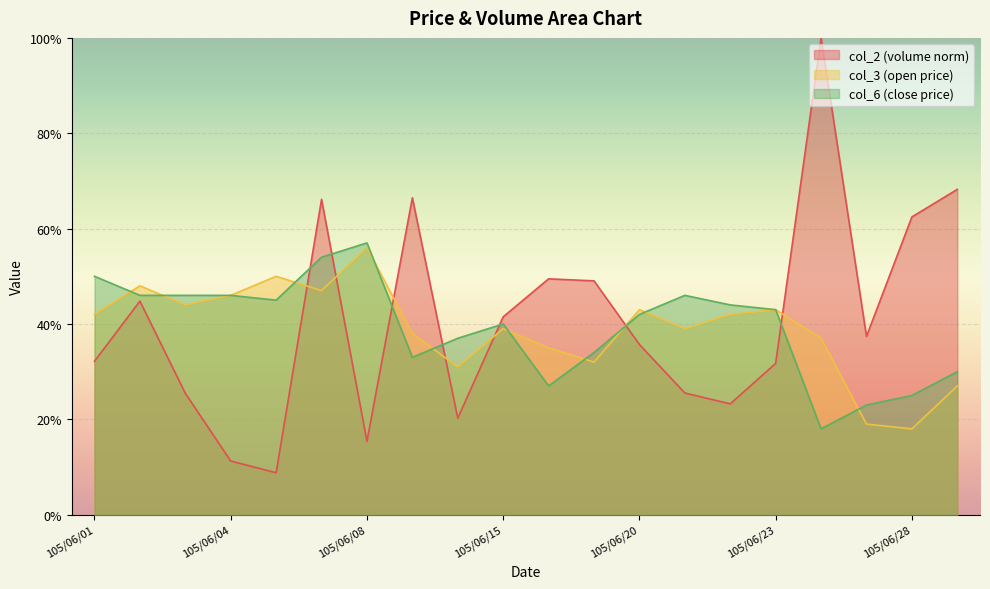

What are all the series names shown in the legend?

col_2 (volume norm), col_3 (open price), col_6 (close price)